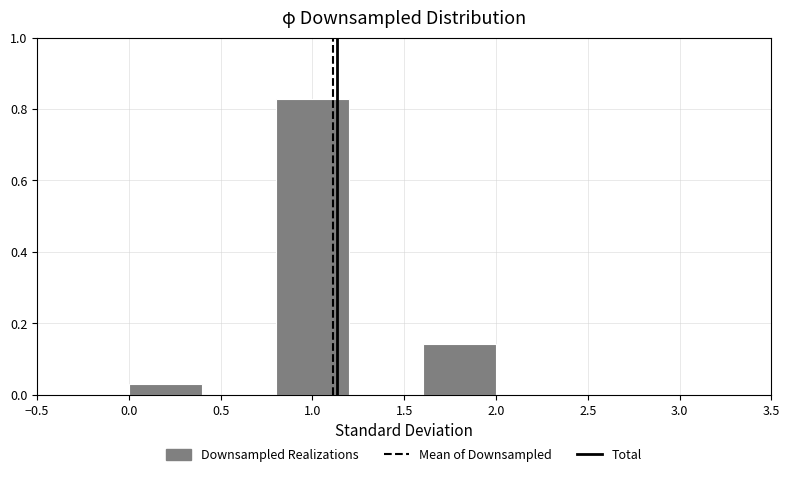

Reading left to right, transcribe this chart: for each bar, give the range it covers on the x-axis and its height. The values are not printed on the chart, so give them approximately, as read against the axis.

0.0 to 0.4: 0.02
0.4 to 0.8: 0
0.8 to 1.2: 0.82
1.2 to 1.6: 0
1.6 to 2.0: 0.14